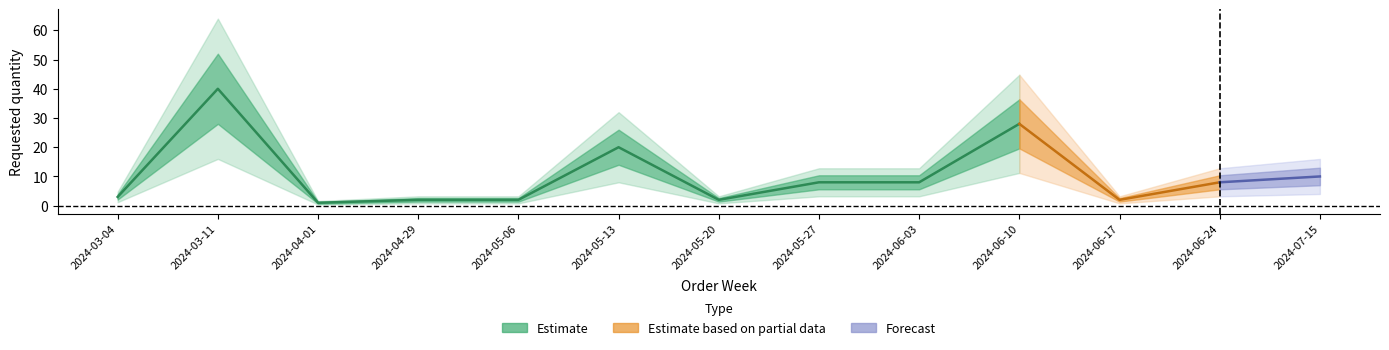

Is it true that the value at 2024-06-10 is 28?

True